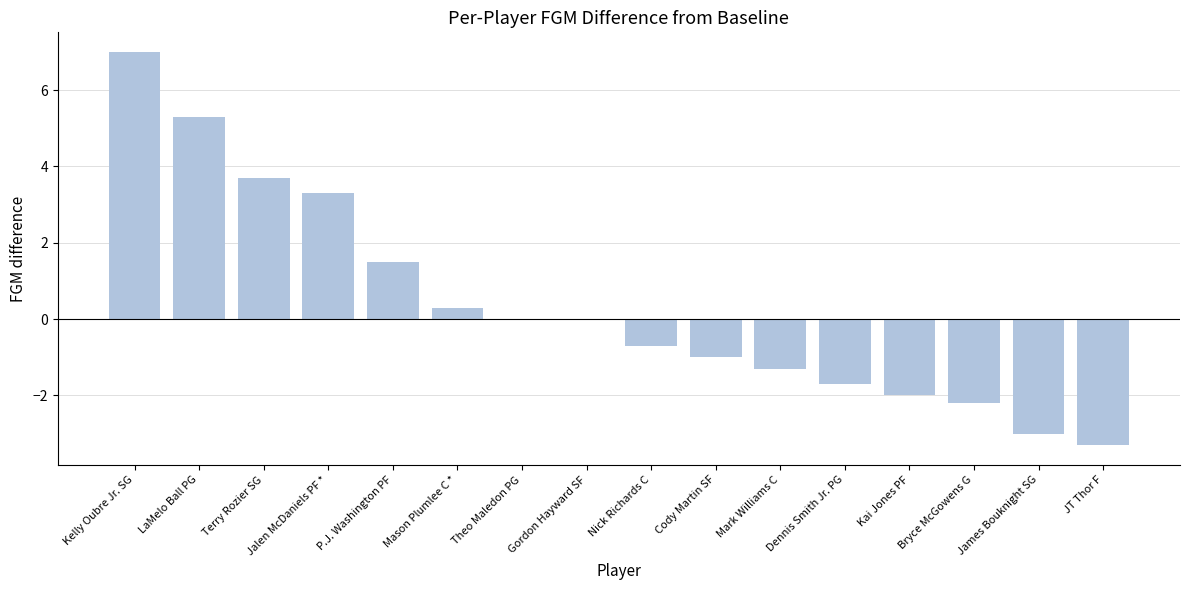

The chart shows a value of 0.0 at Gordon Hayward SF. True or false?

True